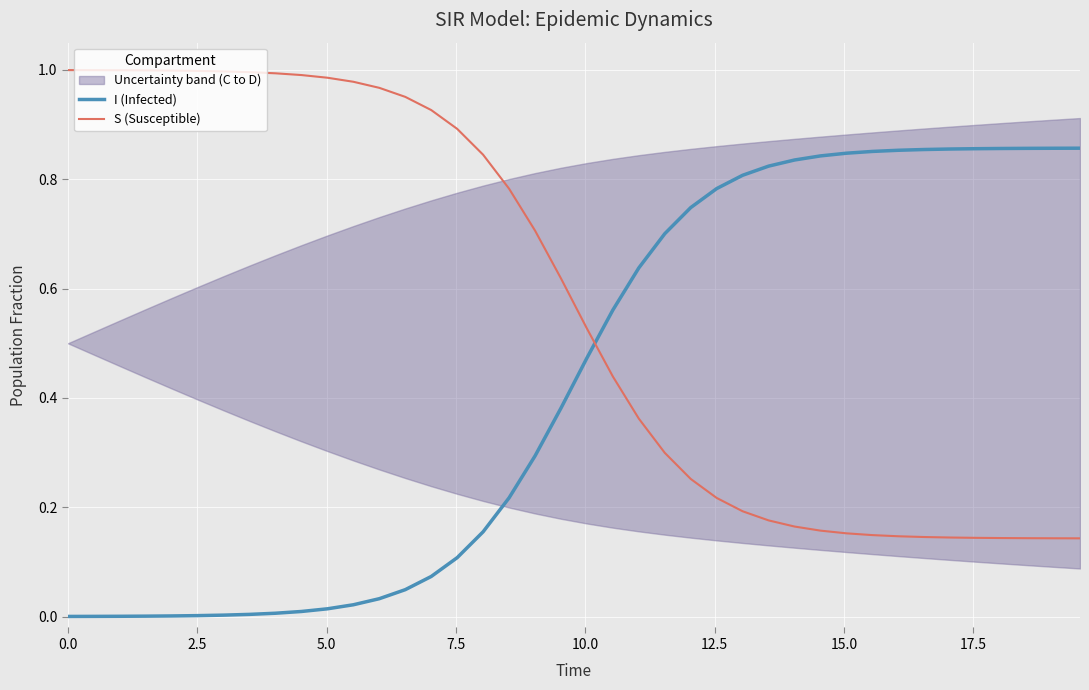

After their last crossing, which series has the higher values: I (Infected) or S (Susceptible)?

I (Infected)